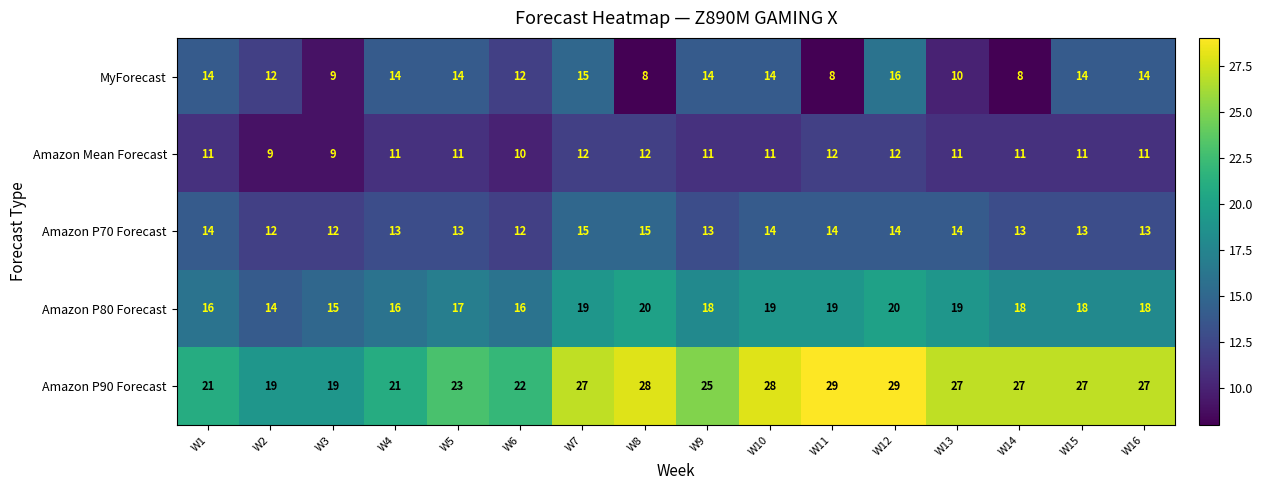

What value does the Amazon P70 Forecast series have at W2?

12